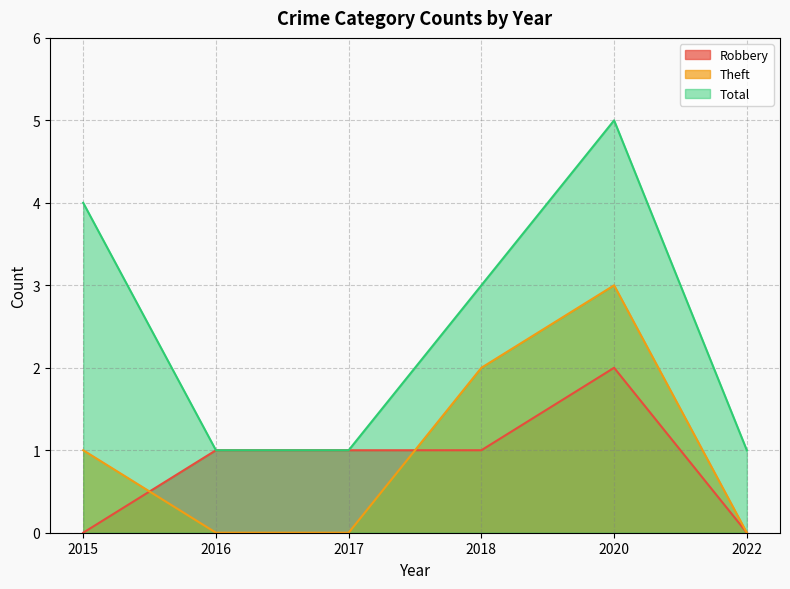

What is the maximum value for Robbery?

2